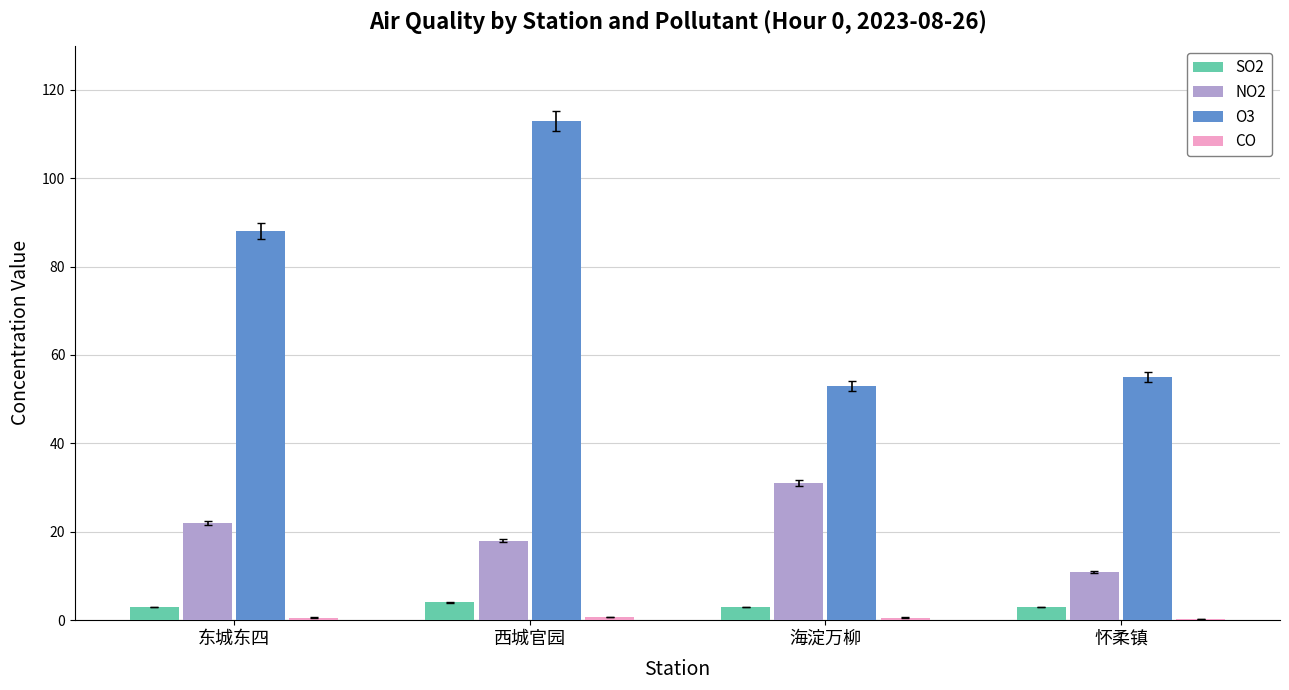

Count the number of categories in the chart.

4